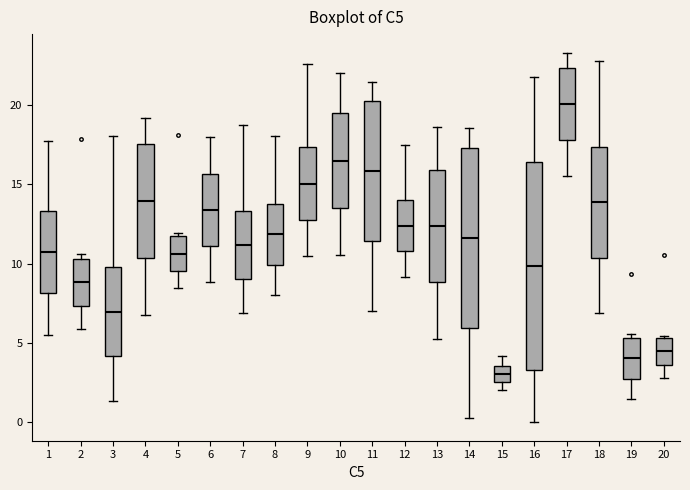

Which box has the highest median line?

17